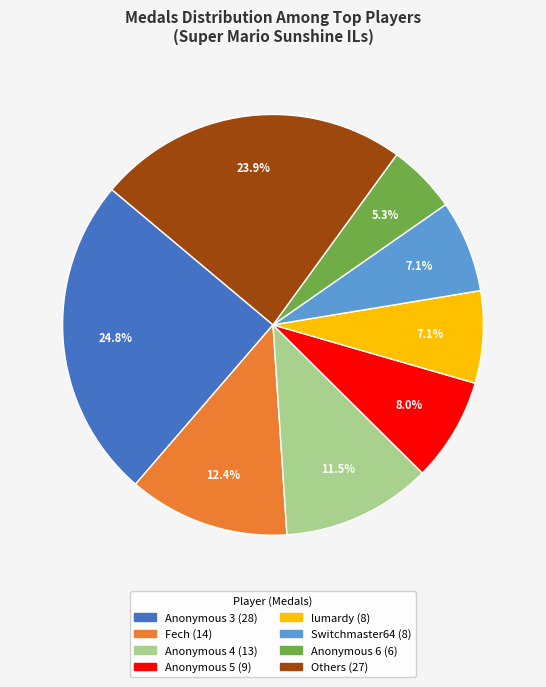

Do Anonymous 6 (6) and Others (27) together represent more than half of the pie?

No